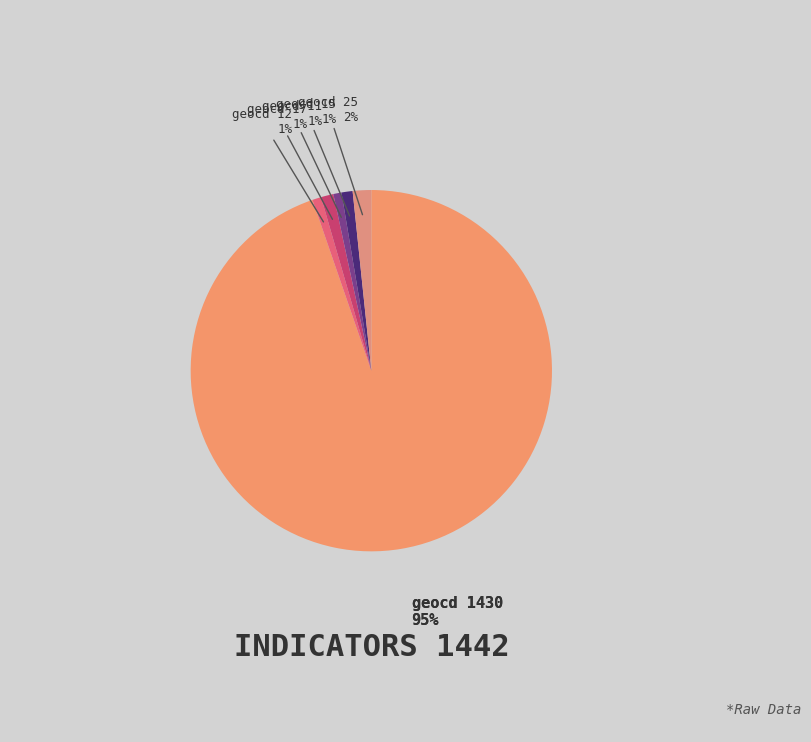

How many segments does this pie chart have?

6